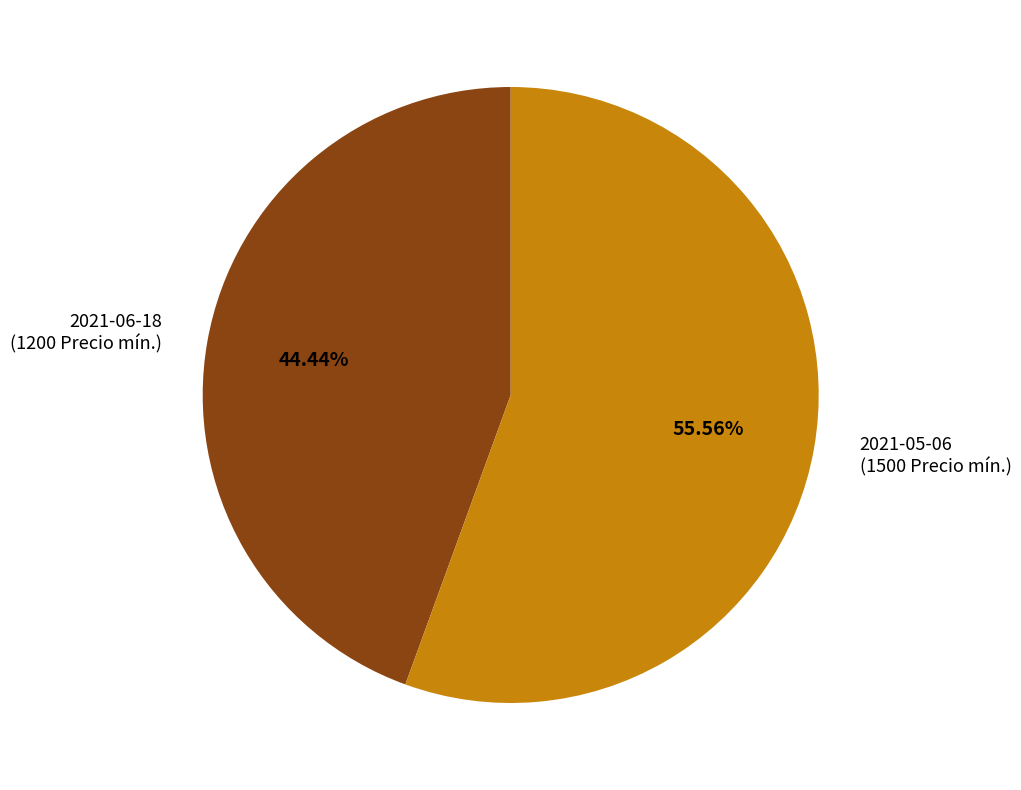

Does any single category account for the majority?

Yes